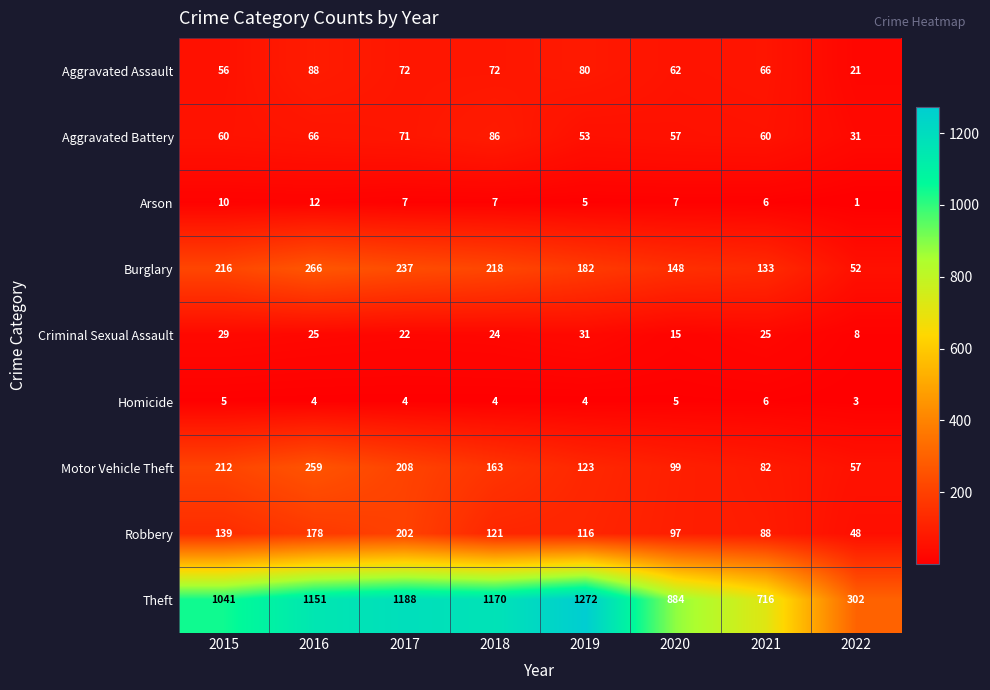

Which series has the widest spread of values?

Theft